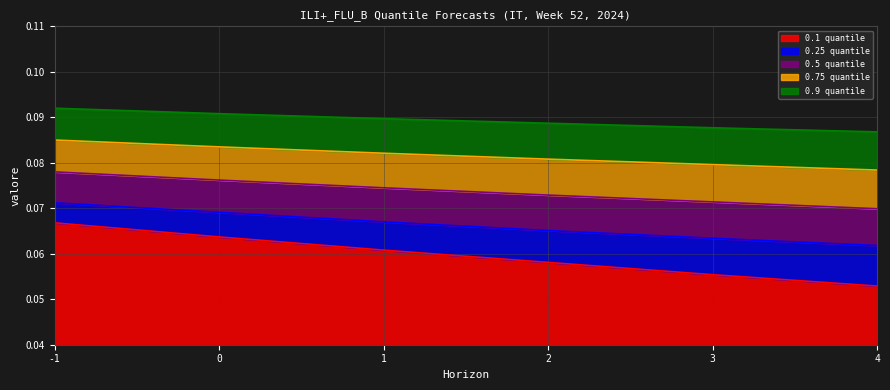

What is the value of the 0.9 quantile point at the 1st from the left?

0.1